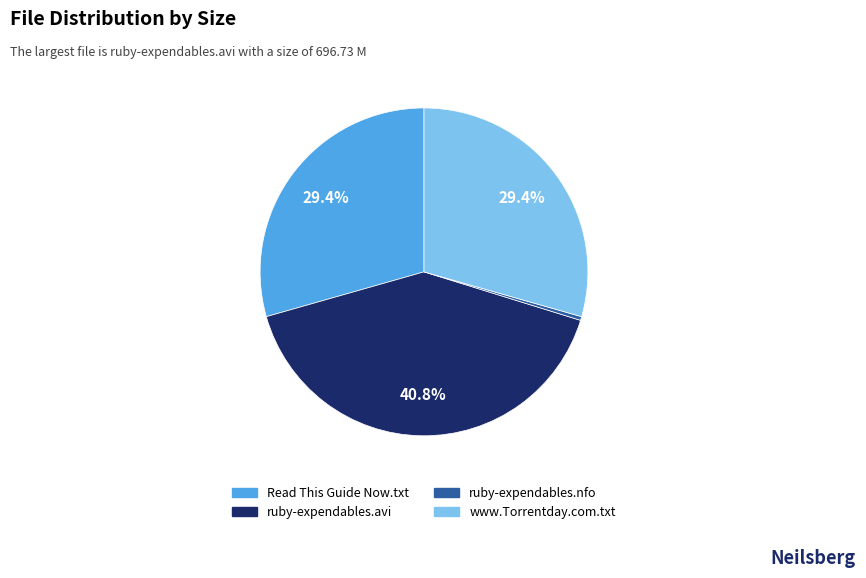

What is the largest slice in the pie chart?

ruby-expendables.avi